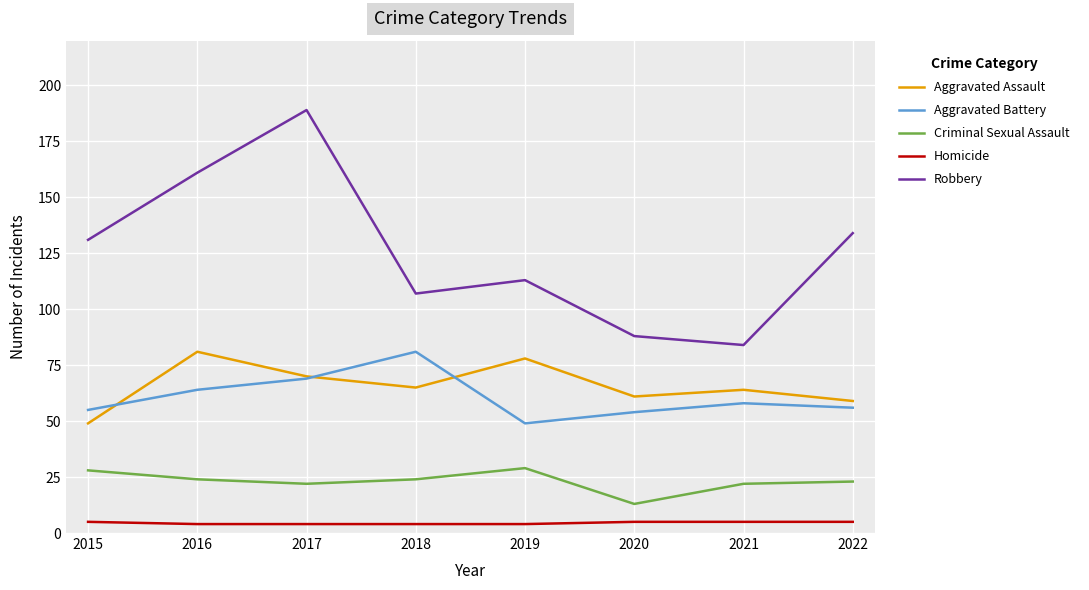

True or false: Aggravated Assault and Criminal Sexual Assault intersect in this chart.

False